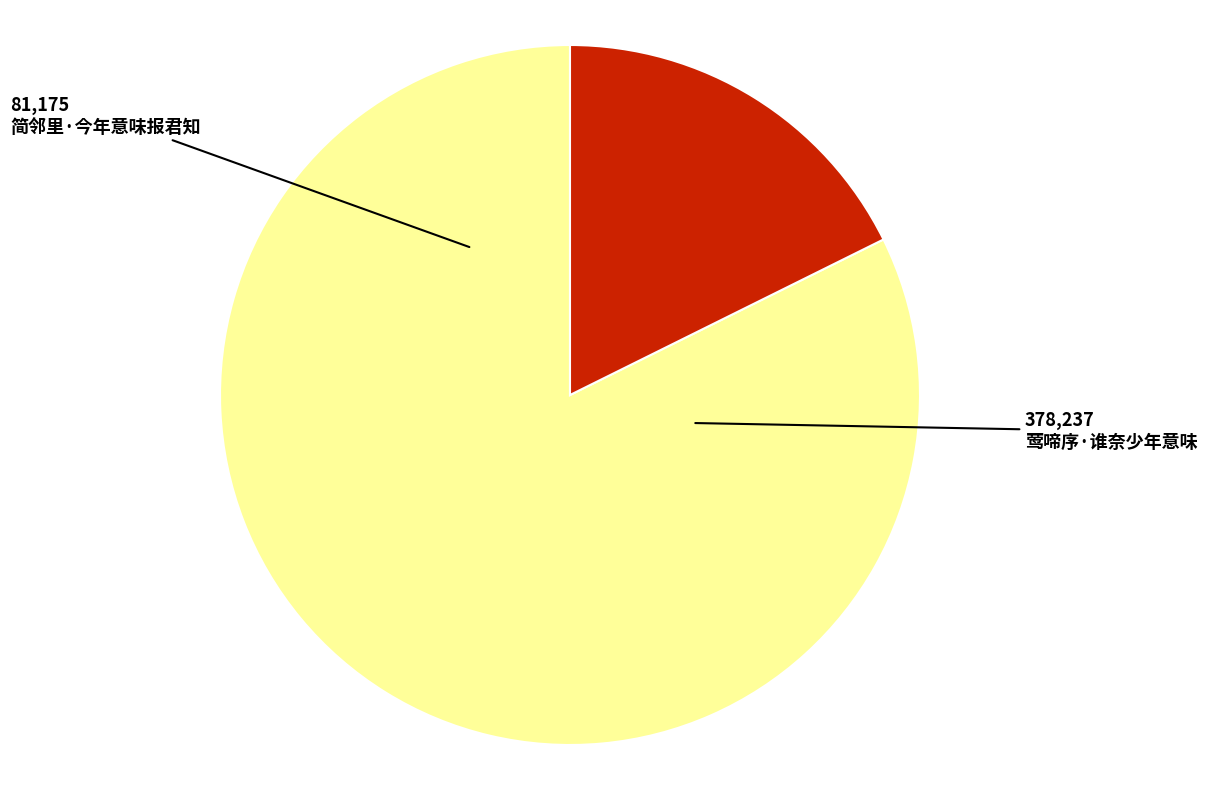

Is there a majority slice in this chart?

Yes